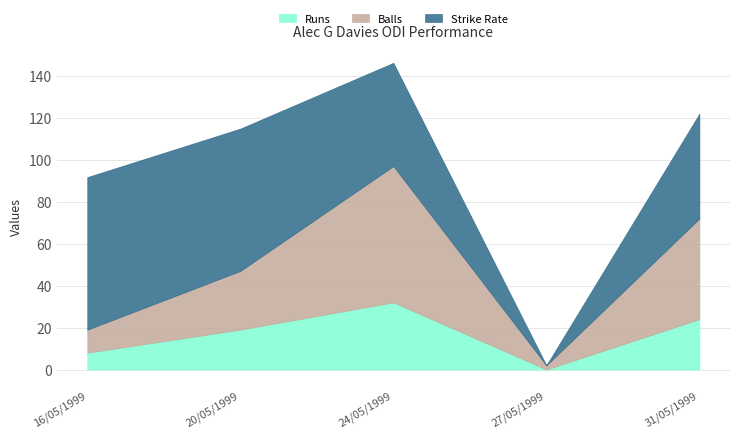

Reading right to left, transcribe all the data shown in this chart.

Runs: 31/05/1999=24.0	27/05/1999=0.0	24/05/1999=32.0	20/05/1999=19.0	16/05/1999=8.0
Balls: 31/05/1999=48.0	27/05/1999=2.0	24/05/1999=65.0	20/05/1999=28.0	16/05/1999=11.0
Strike Rate: 31/05/1999=50.0	27/05/1999=0.0	24/05/1999=49.2	20/05/1999=67.9	16/05/1999=72.7